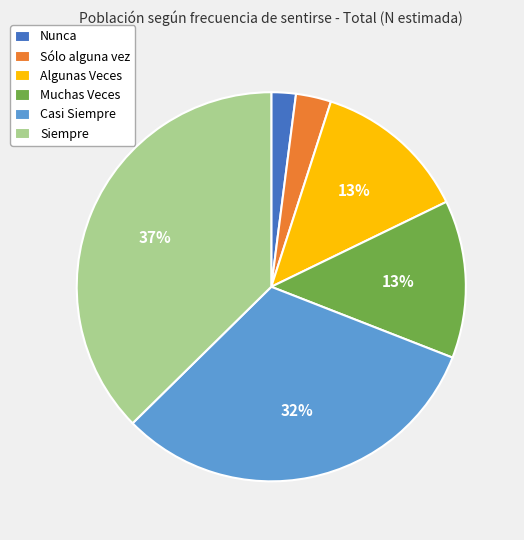

Is Casi Siempre the majority of the pie?

No